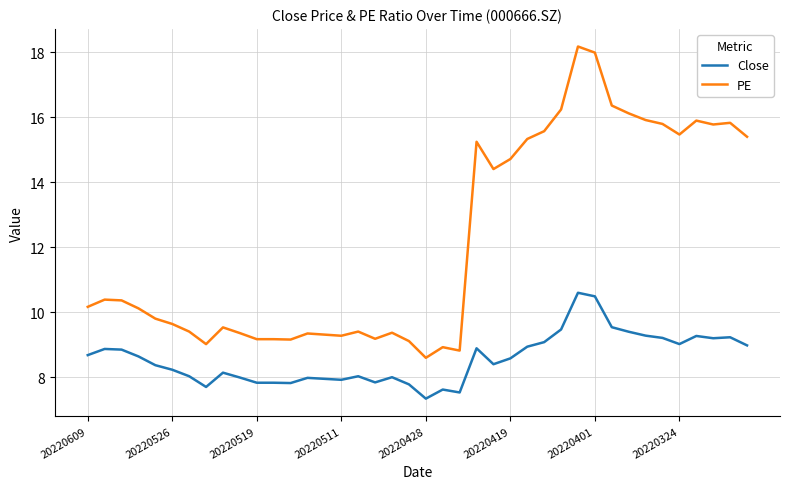

Rank the series by their average value, from lowest to highest.

Close, PE